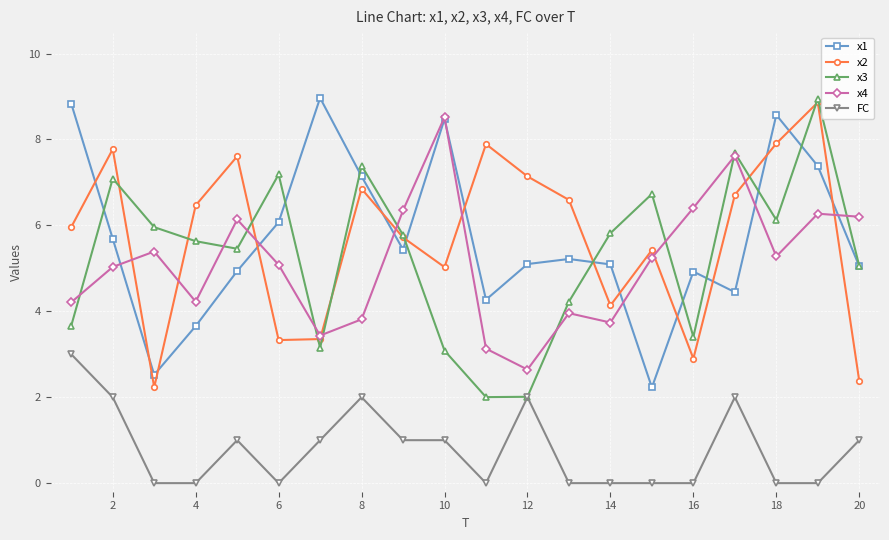

What is the value of the FC point at the 5th from the left?

1.0